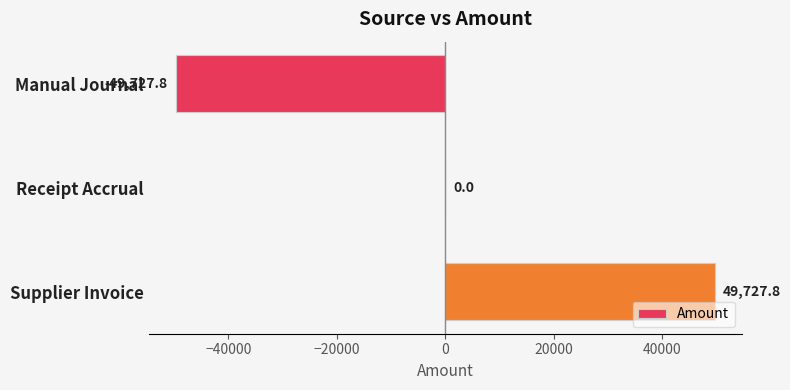

The value at Supplier Invoice is 34265.0. True or false?

False